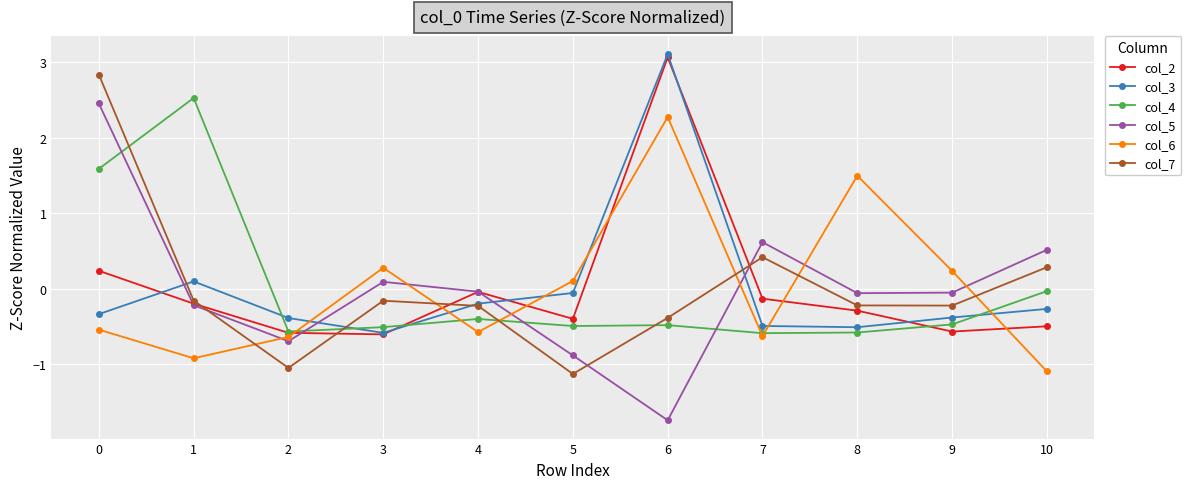

At which label is col_4 closest to 0?

10